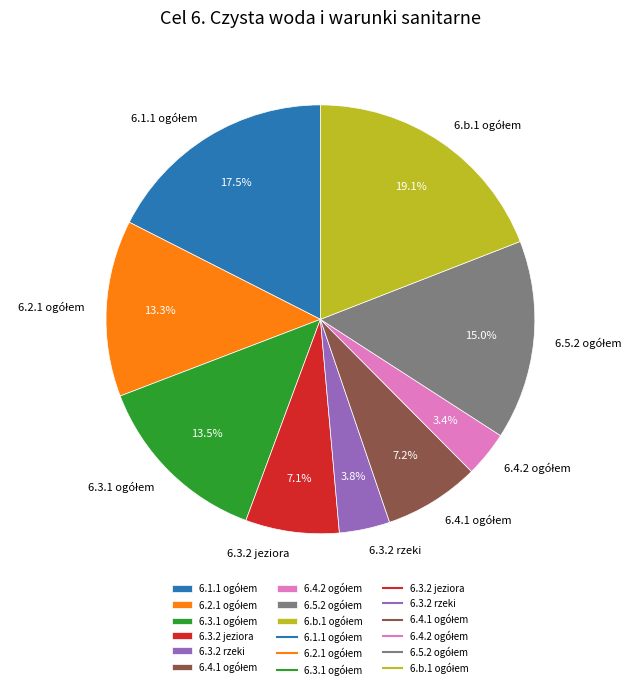

What percentage is NOT represented by 6.3.2 rzeki?

96.2%